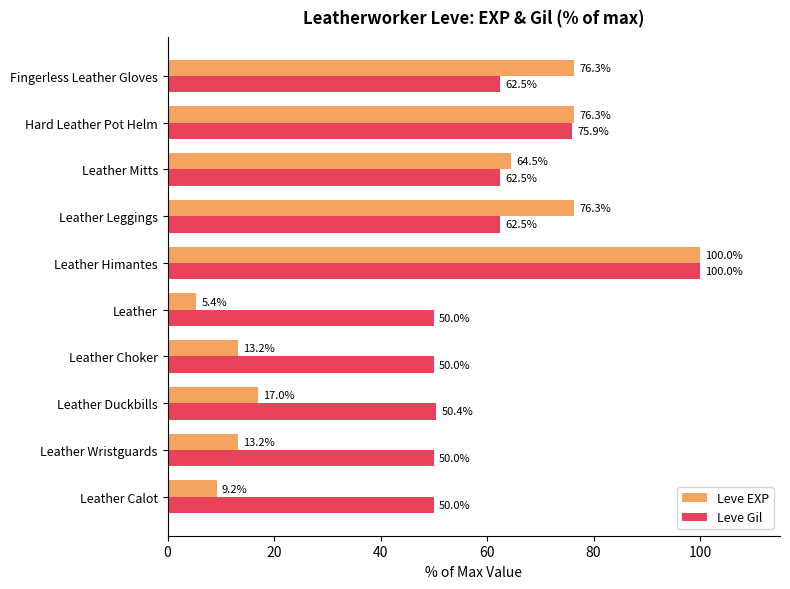

Rank the series by their average value, from lowest to highest.

Leve EXP, Leve Gil